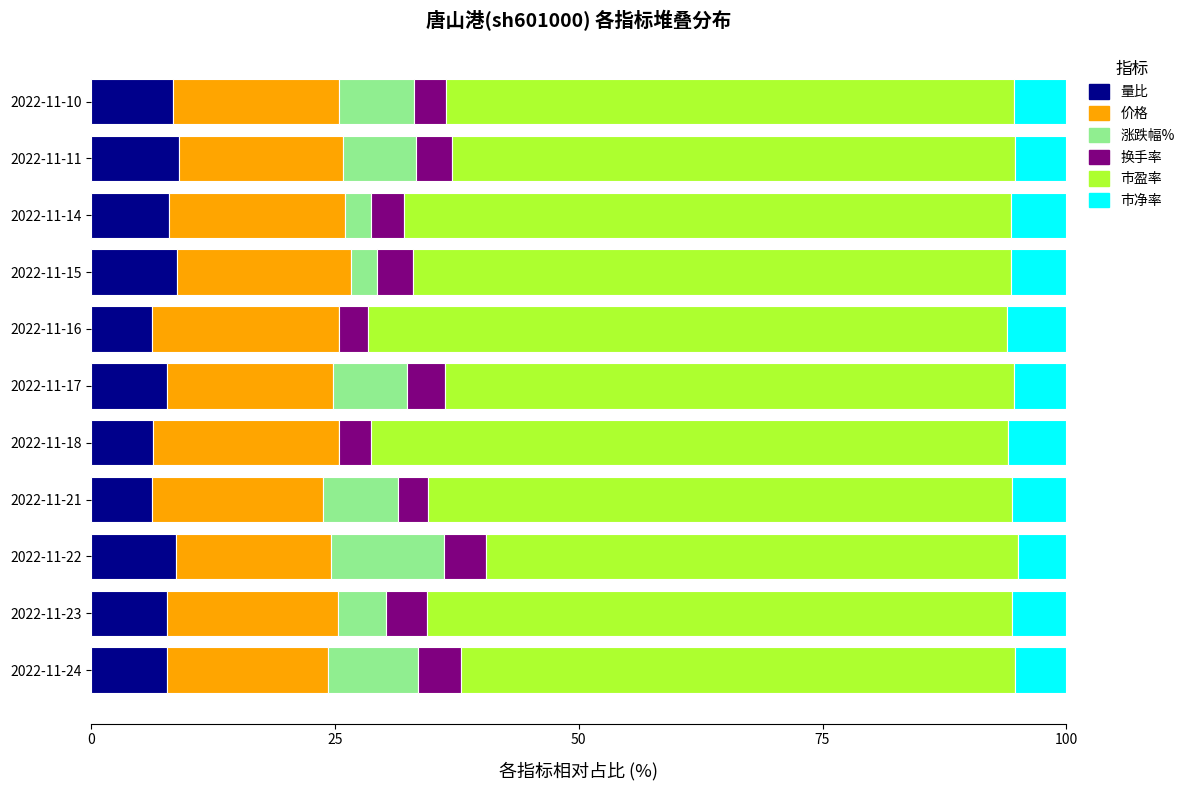

What is the highest value of the 量比 series?

9.0